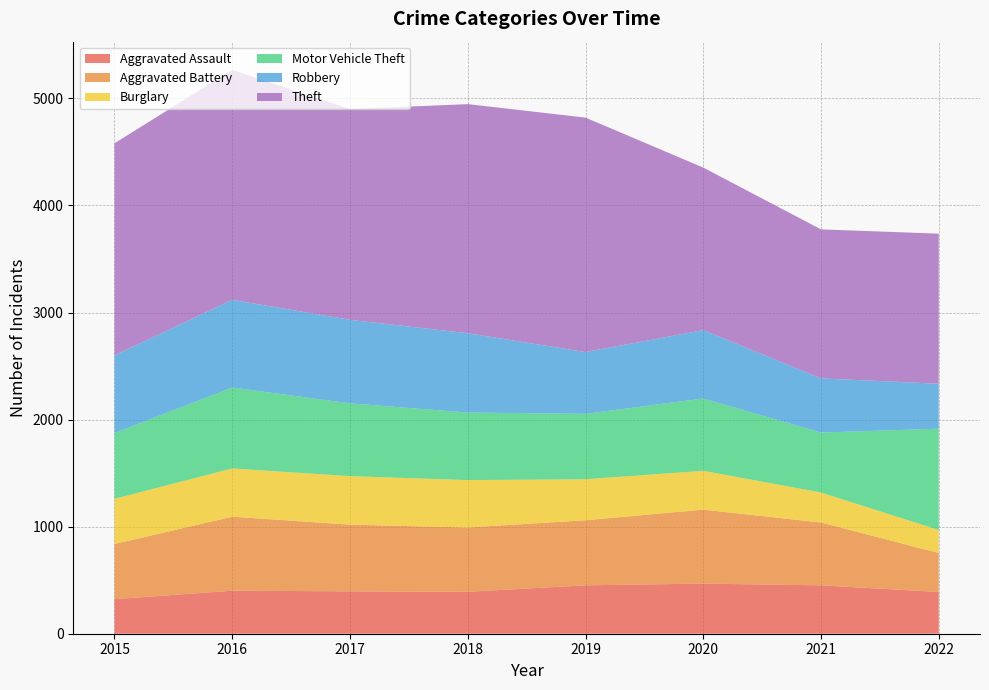

Reading left to right, list all the values displayed in this chart.

Aggravated Assault: 2015=323	2016=402	2017=396	2018=392	2019=452	2020=468	2021=452	2022=390
Aggravated Battery: 2015=515	2016=691	2017=623	2018=600	2019=608	2020=691	2021=587	2022=364
Burglary: 2015=422	2016=451	2017=453	2018=443	2019=383	2020=363	2021=280	2022=215
Motor Vehicle Theft: 2015=614	2016=756	2017=680	2018=631	2019=611	2020=675	2021=560	2022=946
Robbery: 2015=726	2016=819	2017=780	2018=741	2019=577	2020=639	2021=506	2022=420
Theft: 2015=1981	2016=2148	2017=1968	2018=2140	2019=2190	2020=1518	2021=1392	2022=1402